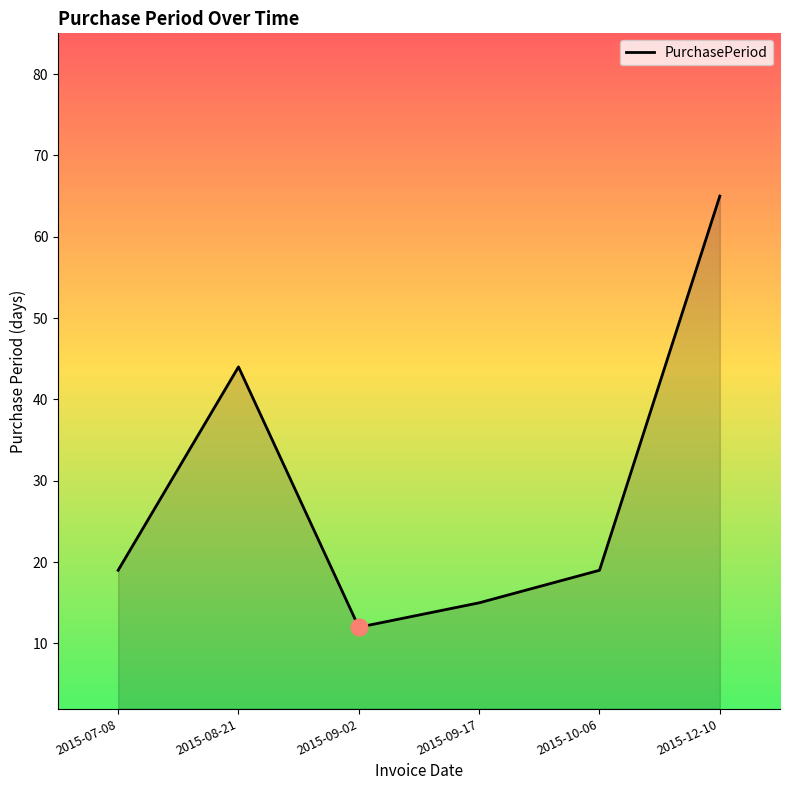

What is the difference between the maximum and minimum values?

53